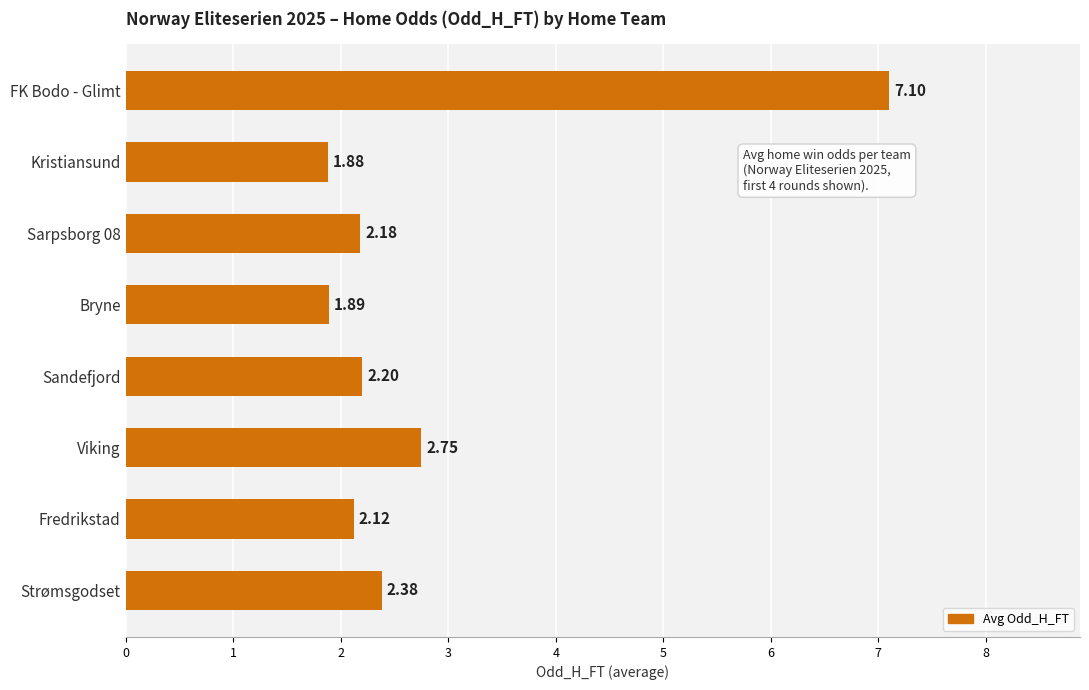

What is the sum of the values at Fredrikstad and Sarpsborg 08?

4.3